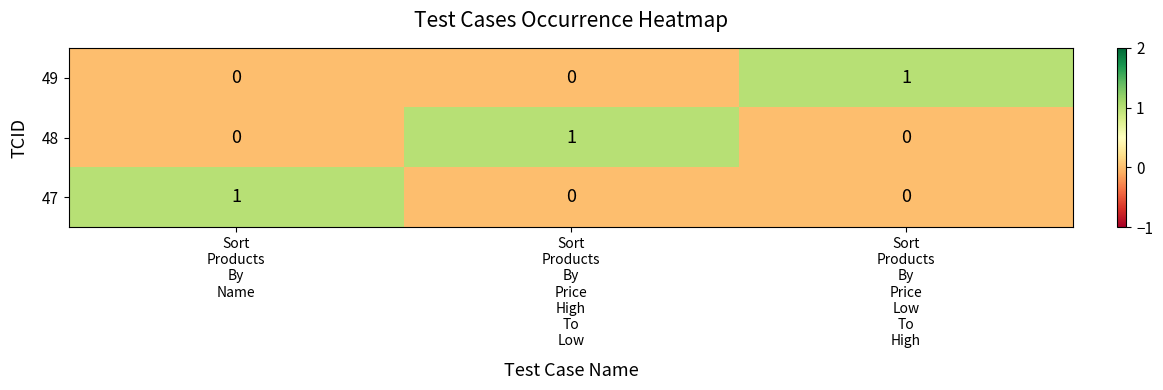

Count the 48 values in the range 0 to 1.

3